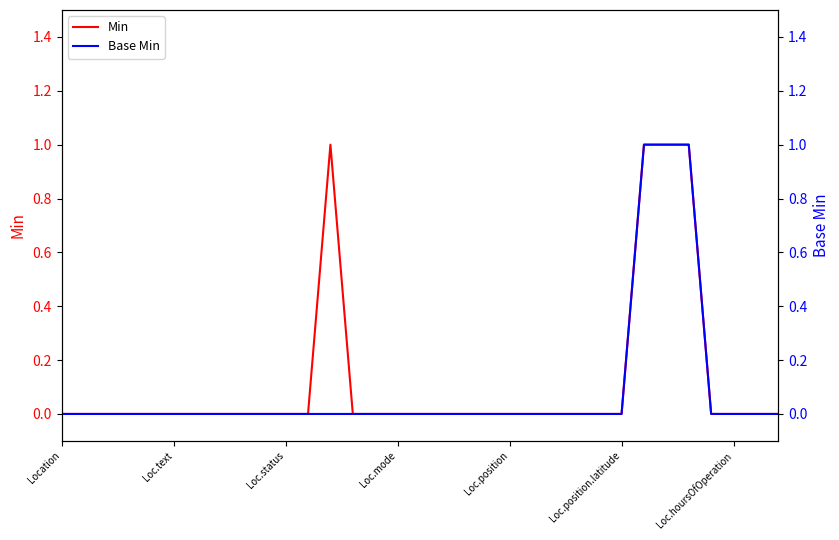

What position from the right is Loc.status?

23